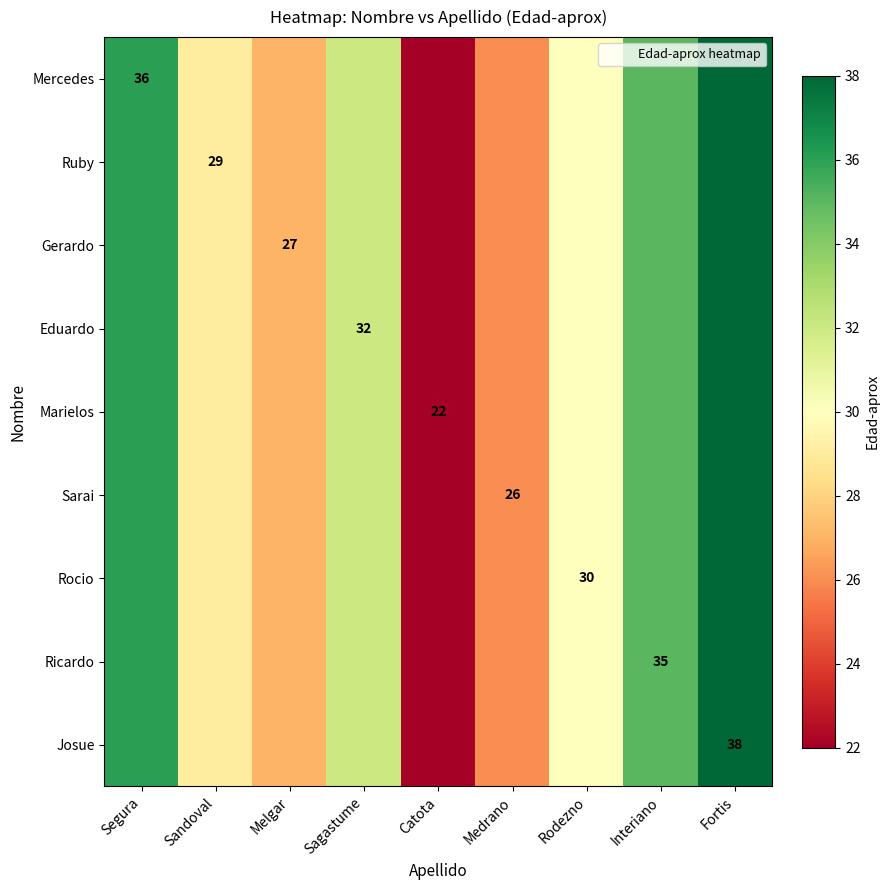

How many data points does each series have?

9